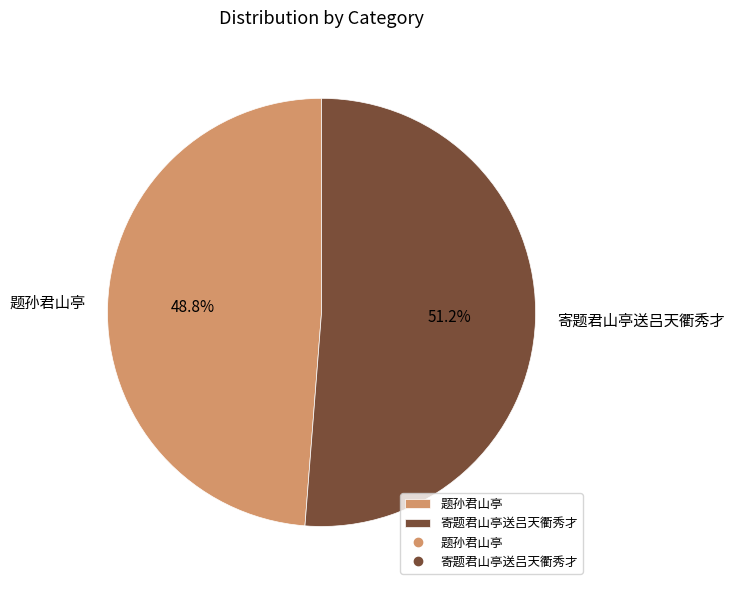

What percentage is NOT represented by 寄题君山亭送吕天衢秀才?

48.8%